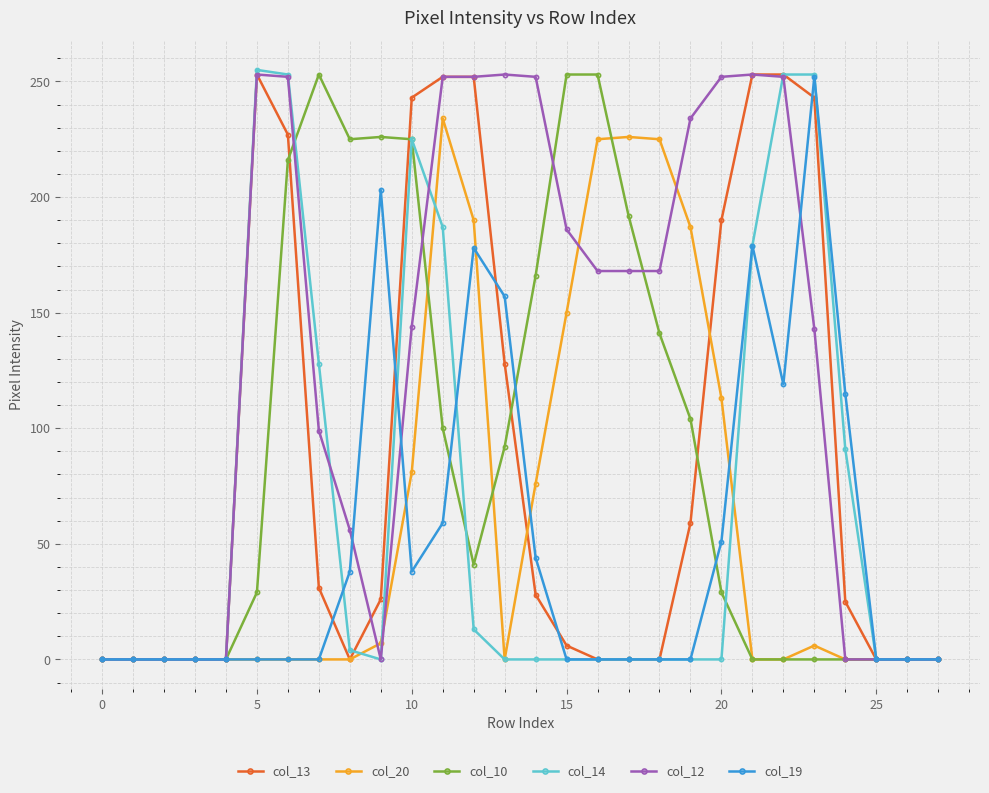

At how many categories does at least one series exceed 207?

19